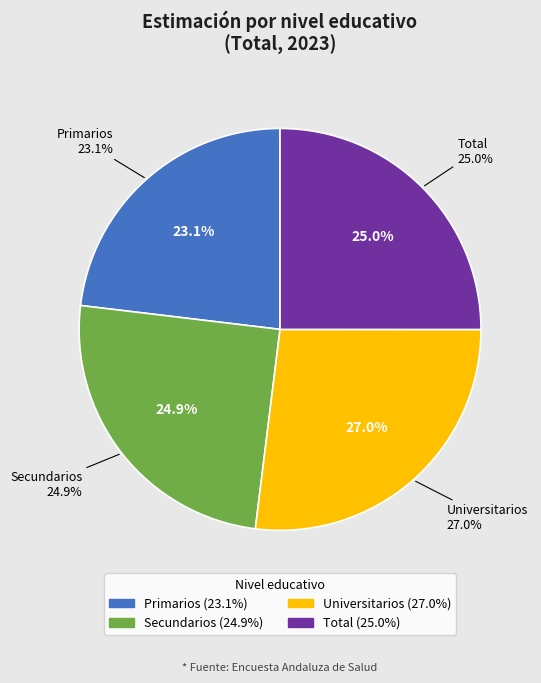

Rank the categories by value from lowest to highest.

Primarios, Secundarios, Total, Universitarios